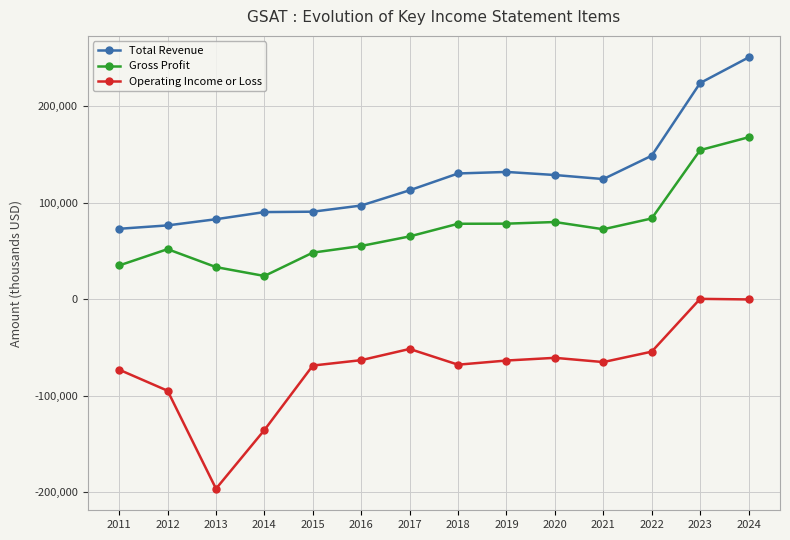

What is the difference between the maximum and minimum values in the Operating Income or Loss series?

196700